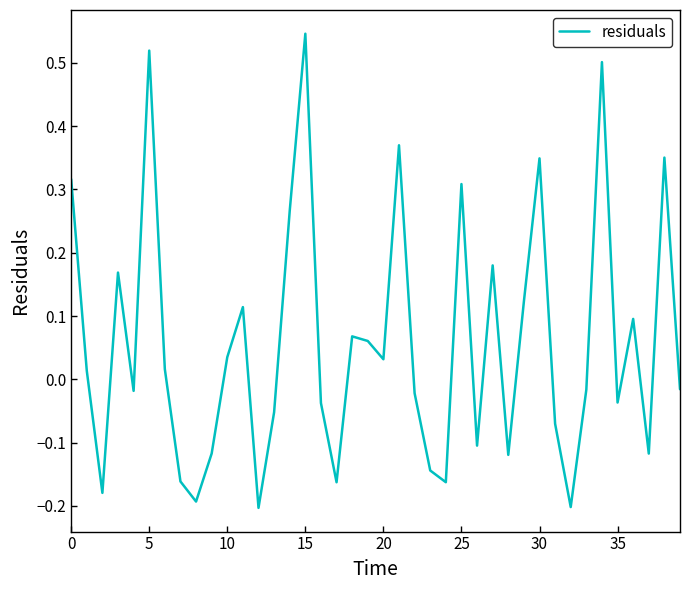

How many negative values are there?

20